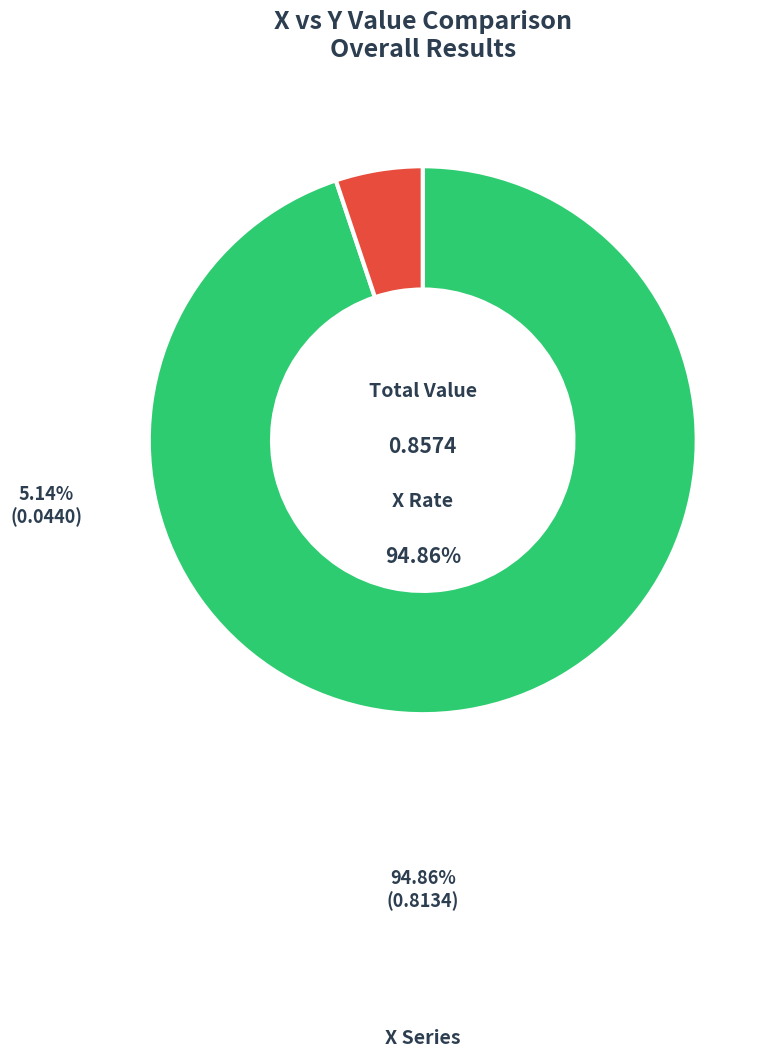

What is the change in value from x to y?

-0.8